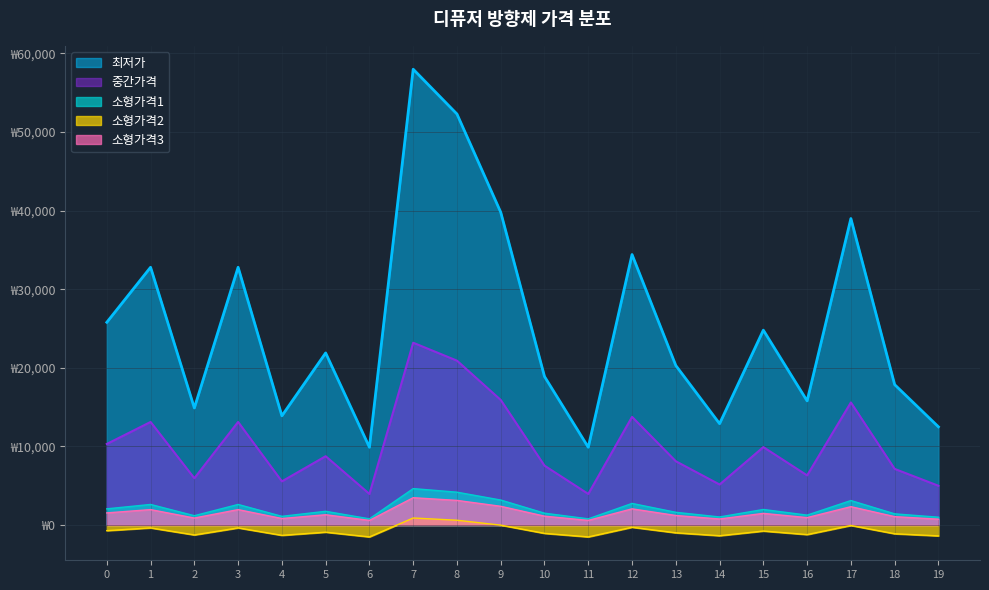

Does the chart display data point markers on the line(s)?

No